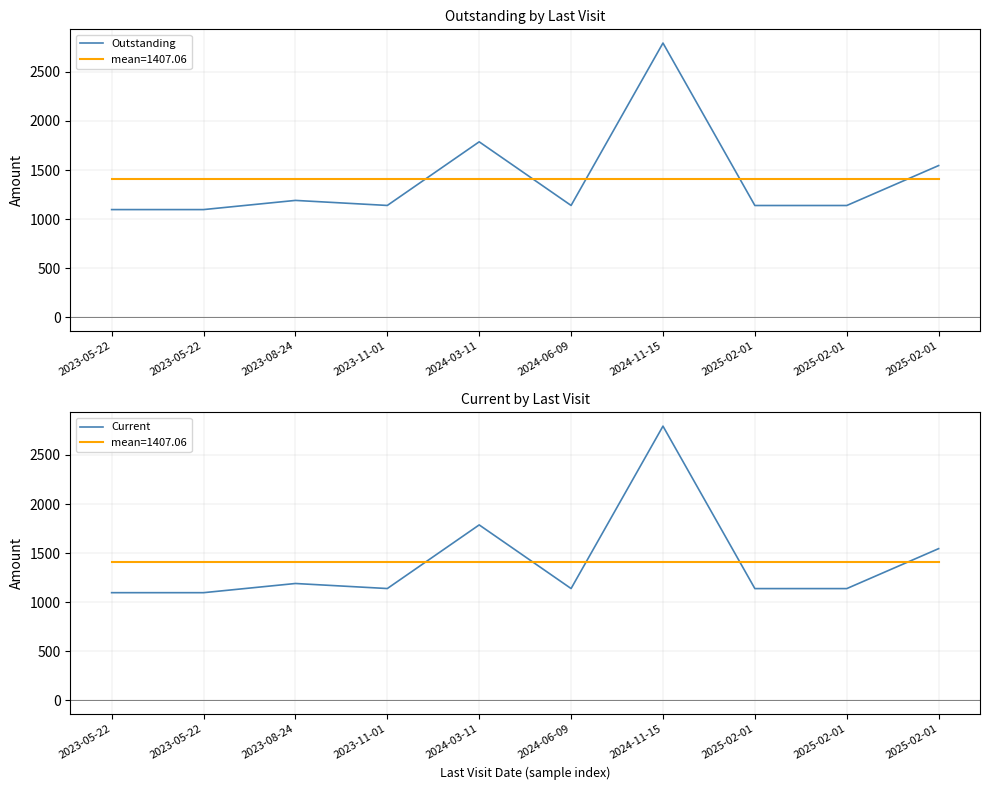

At which label does Outstanding first exceed 1139?

2023-08-24